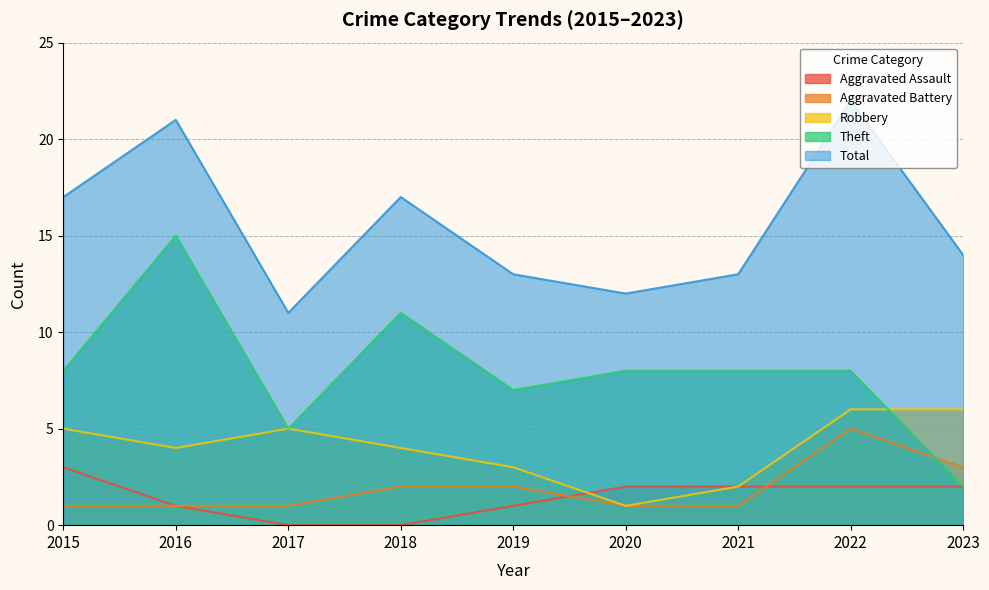

Which series changed the most between 2015 and 2020?

Total